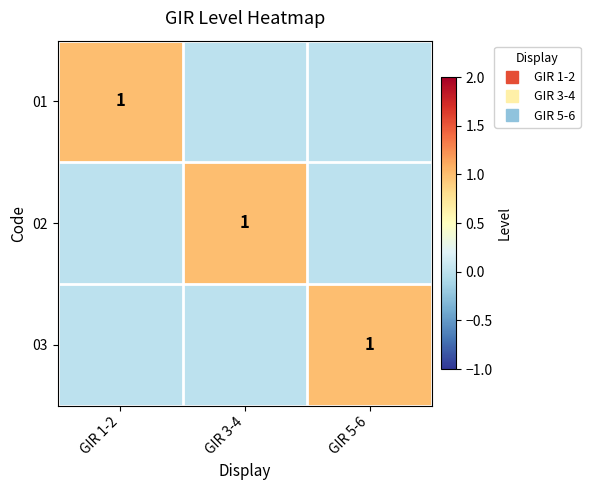

Which series changed the most between GIR 1-2 and GIR 3-4?

01